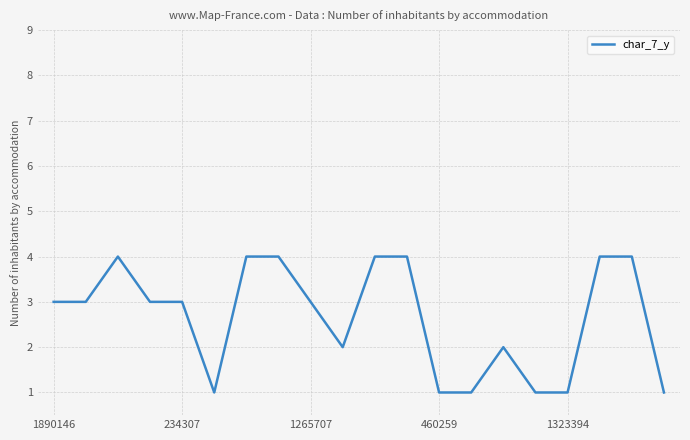

How many lines are shown in the chart?

1